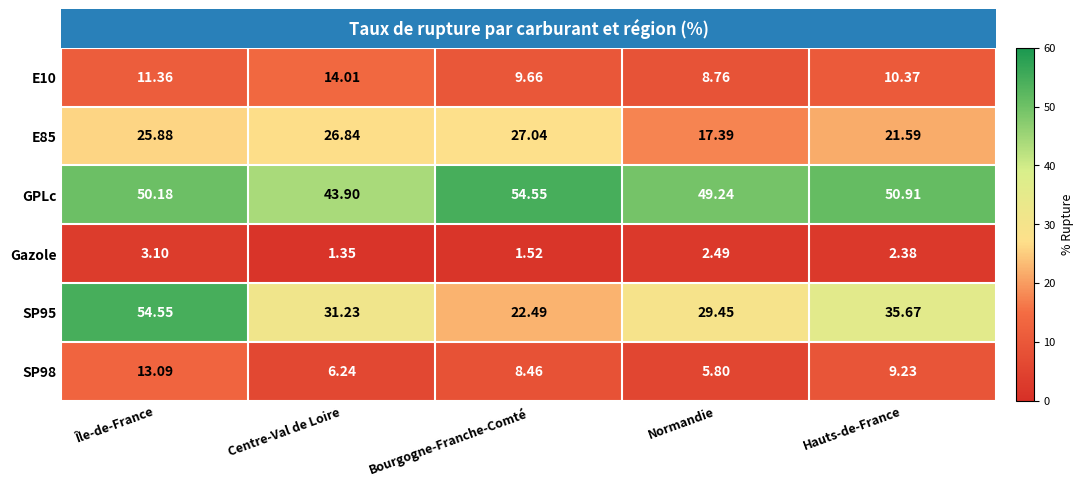

At which category is the sum across all series the highest?

Île-de-France